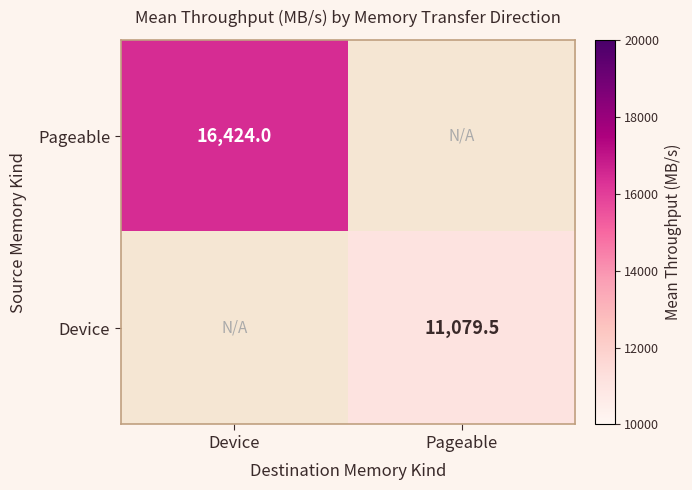

How many data points in Device are above 11079?

1